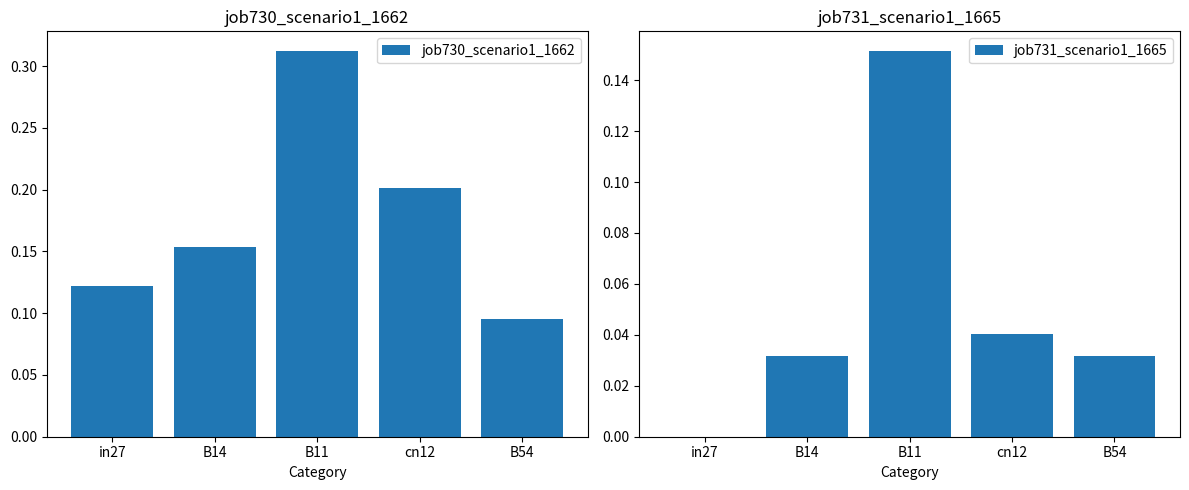

What is the label of the 2nd bar from the right?

cn12